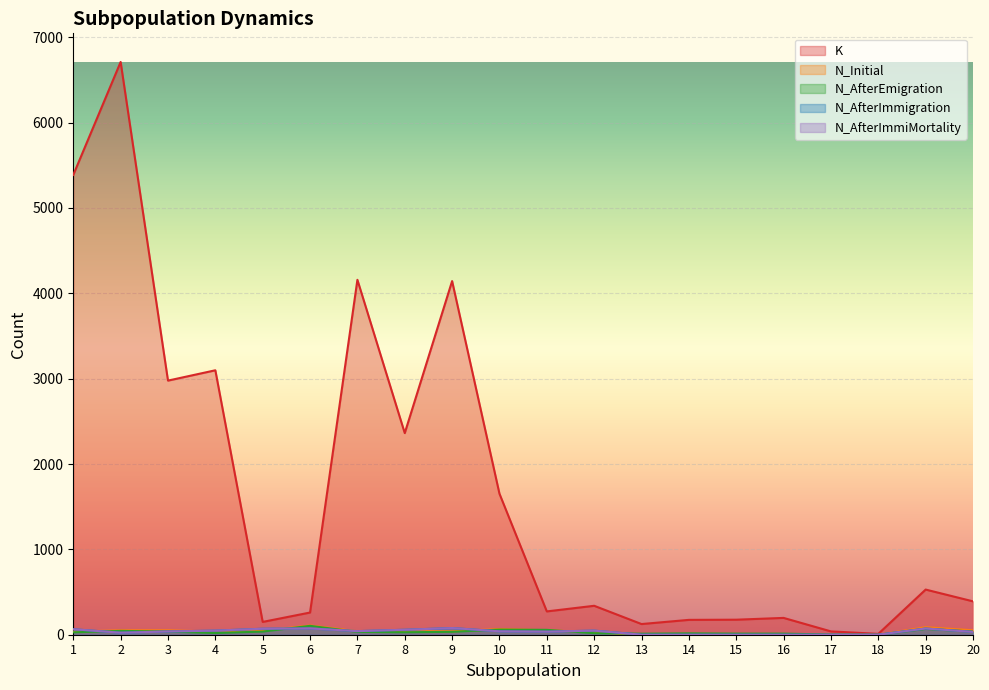

Is the value of N_AfterImmigration at 11 greater than the value of K at 4?

No